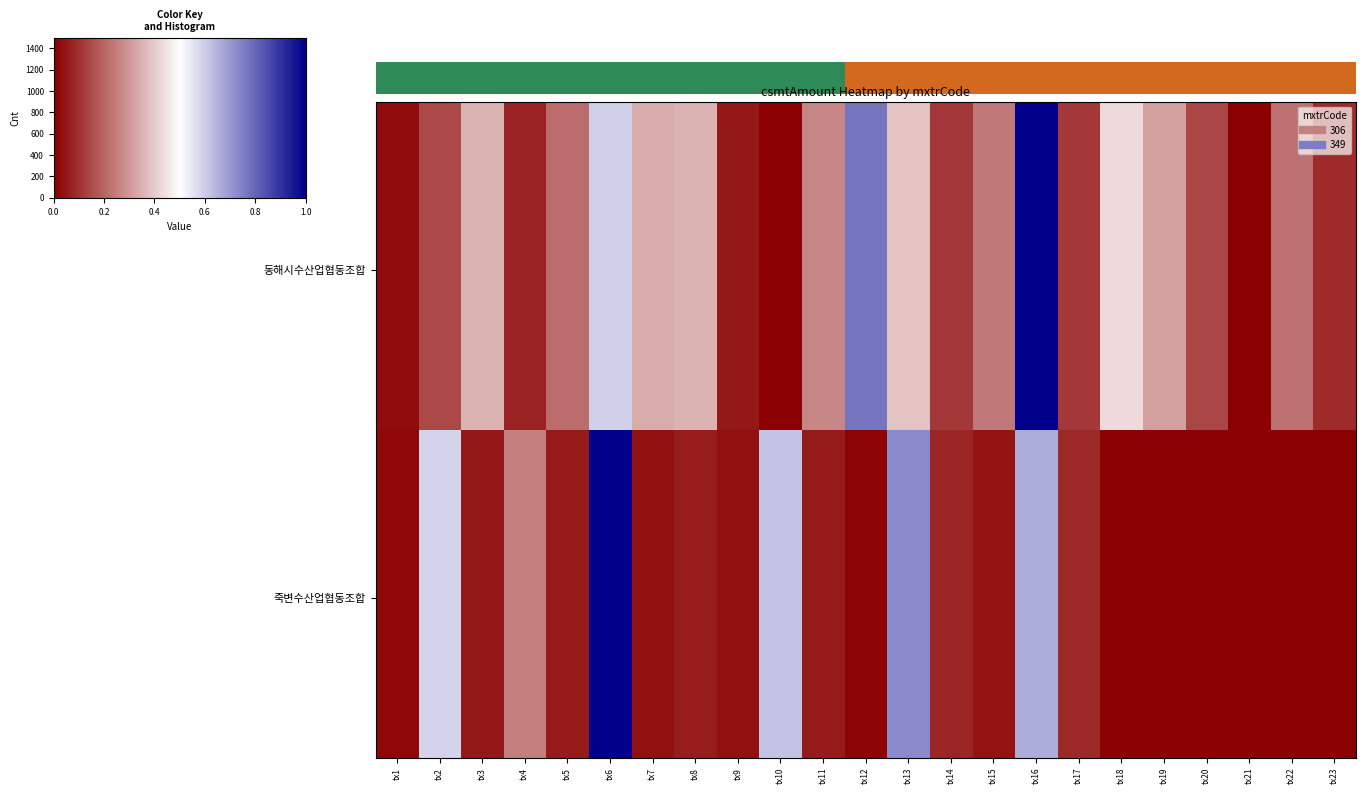

At which category does the chart reach its minimum across all series?

tx21